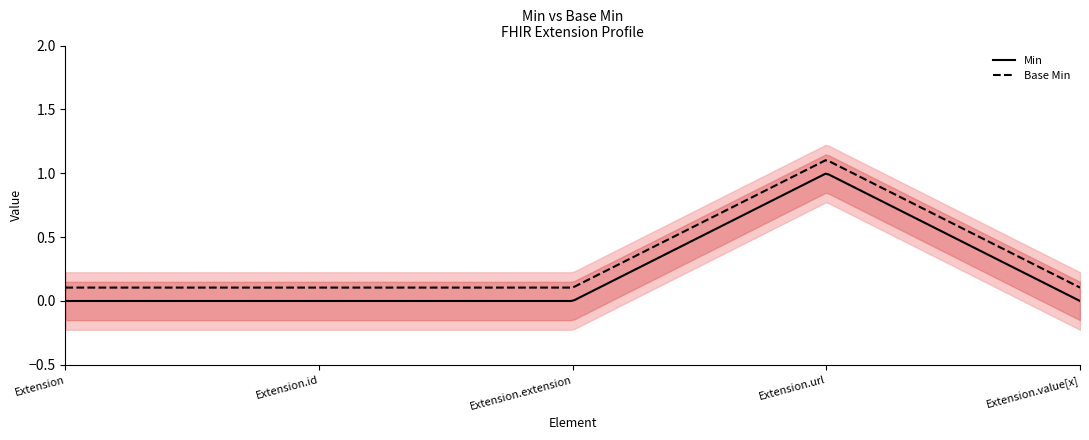

Which label corresponds to the smallest value in the chart?

Extension